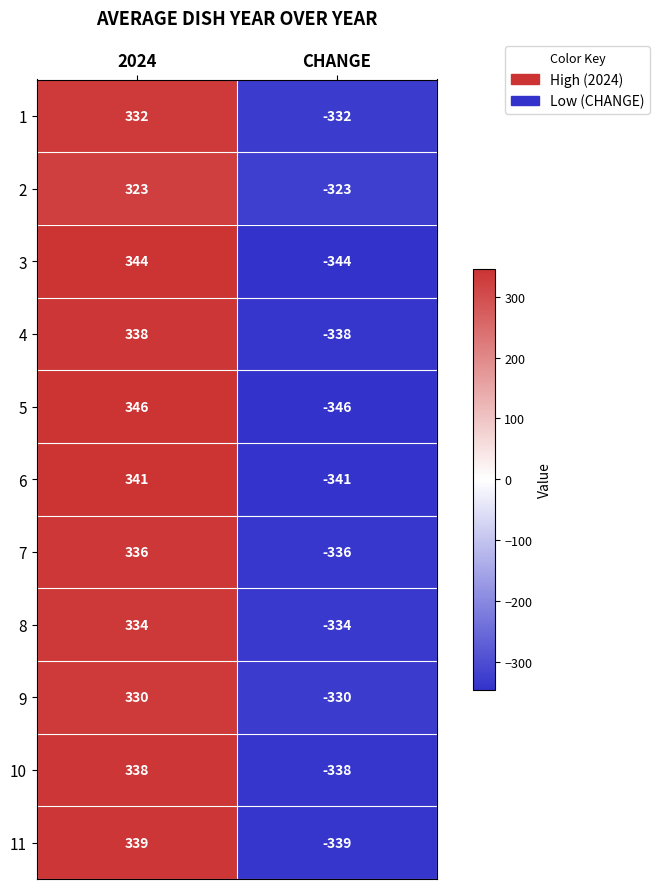

At which category is the sum across all series the highest?

2024